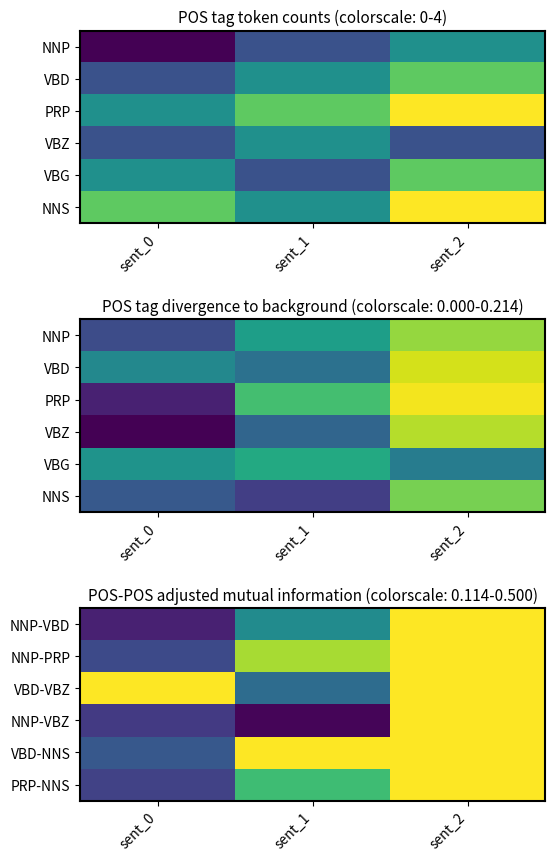

What is the greatest value displayed?

0.5